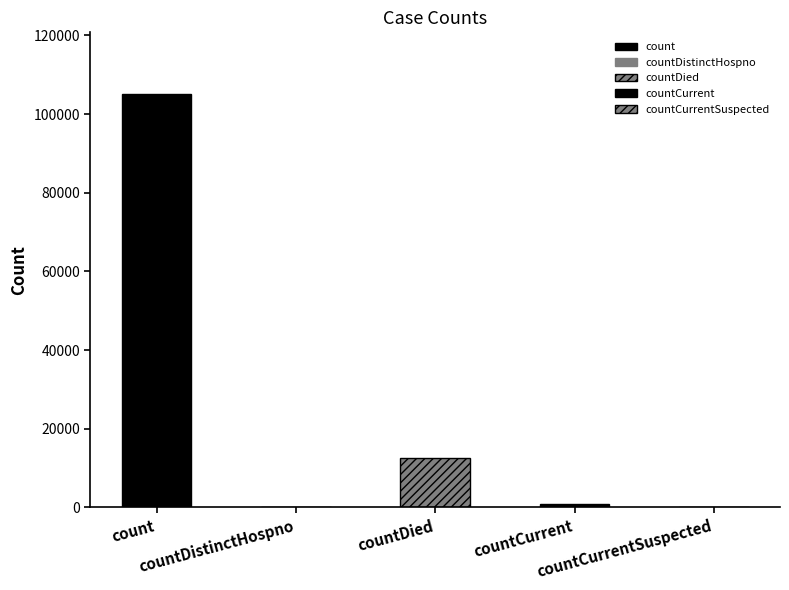

At which label does the data first exceed 767?

count